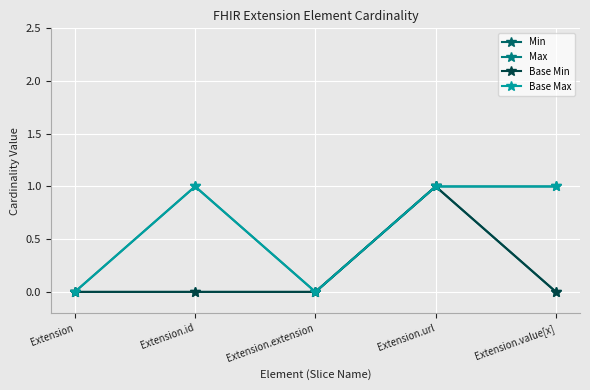

What is the highest value of the Max series?

1